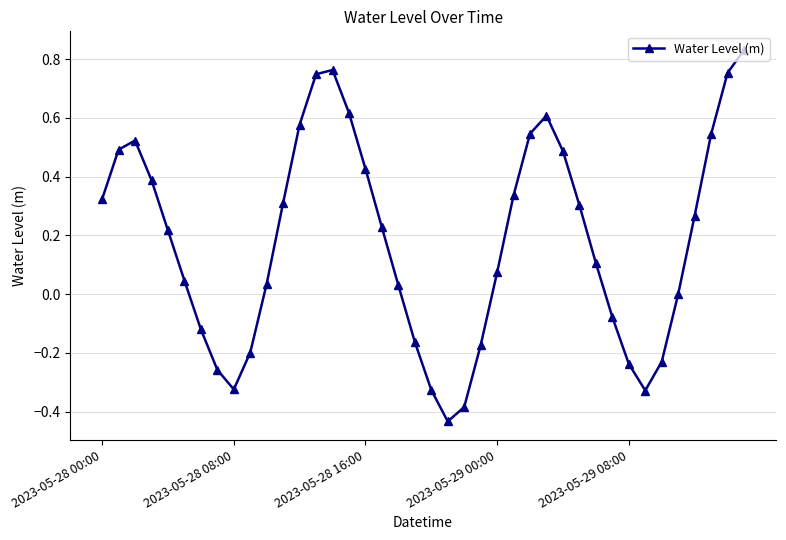

True or false: there are more than 1 points higher than both neighbors.

True